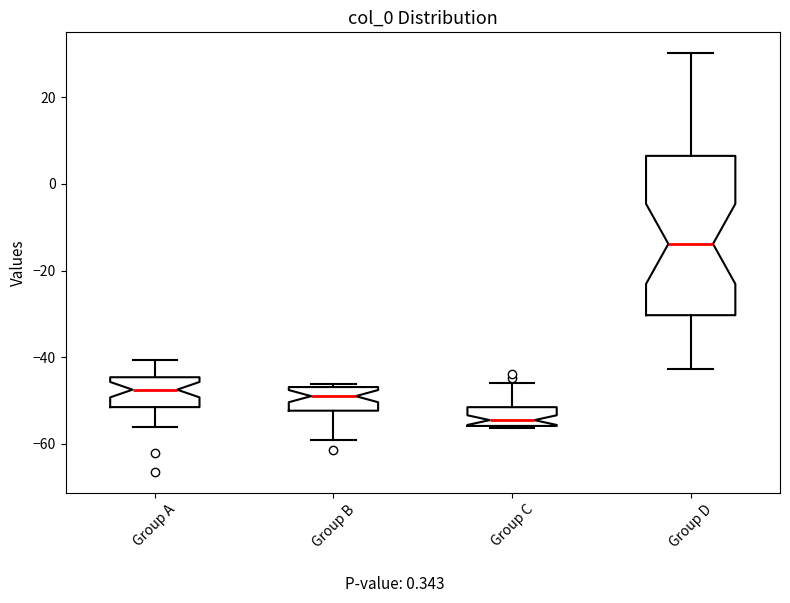

Which box is the tallest, from its lower edge to its upper edge?

Group D